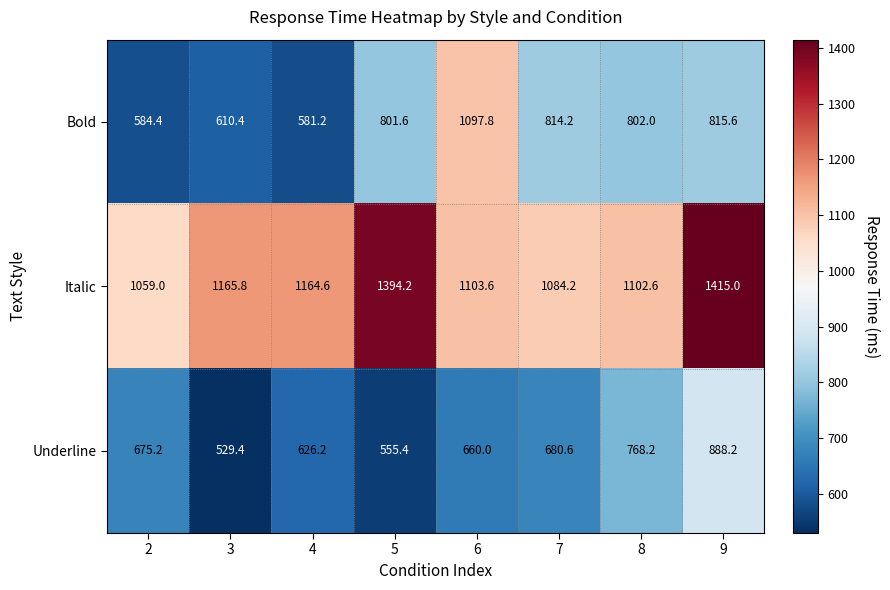

What is the difference between the maximum and minimum values in the Italic series?

356.0